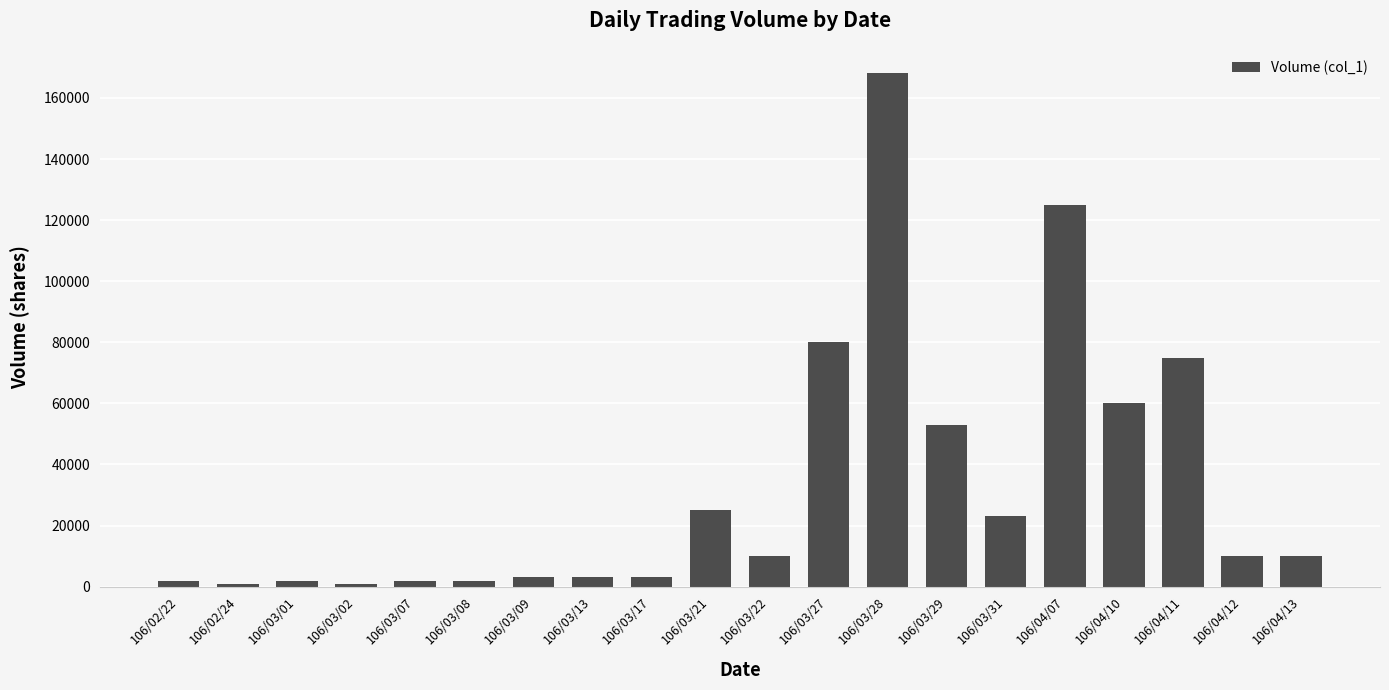

The value at 106/04/12 is 10000. True or false?

True